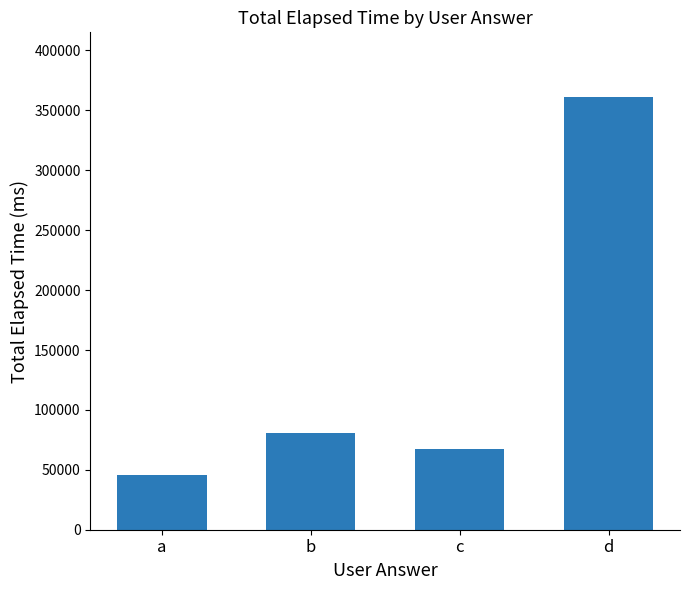

Where is the data nearest to the value 203500?

b